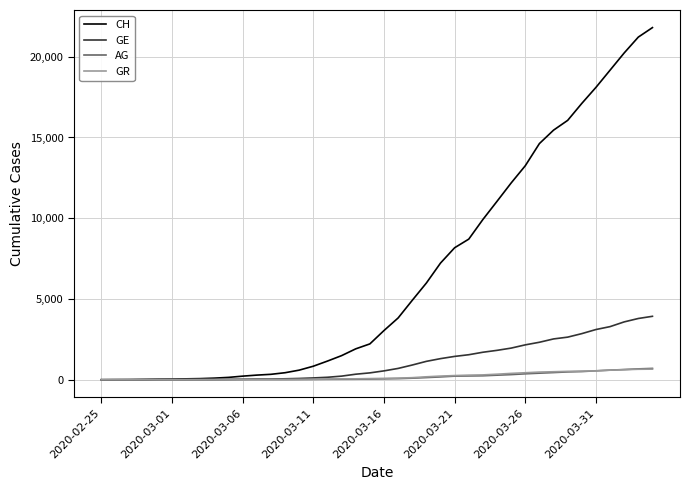

What is the highest value of the GR series?

657